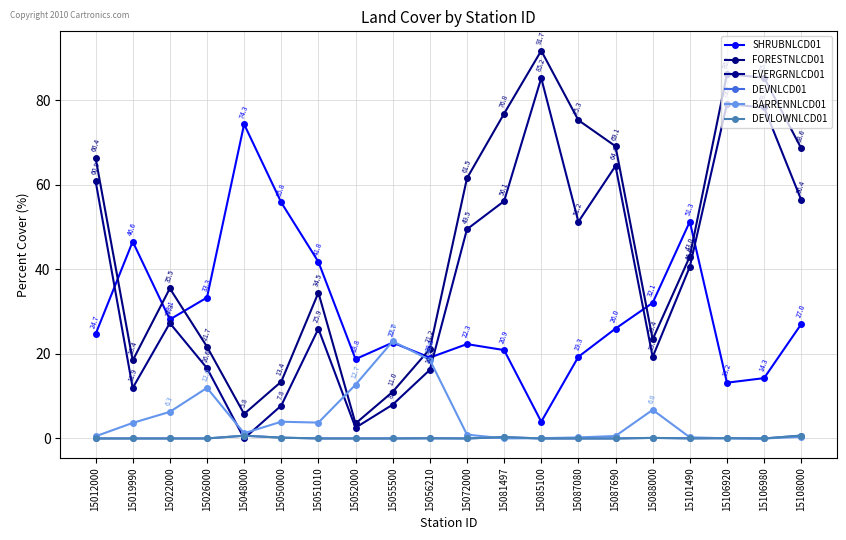

Is this an area chart (filled region under the line)?

No